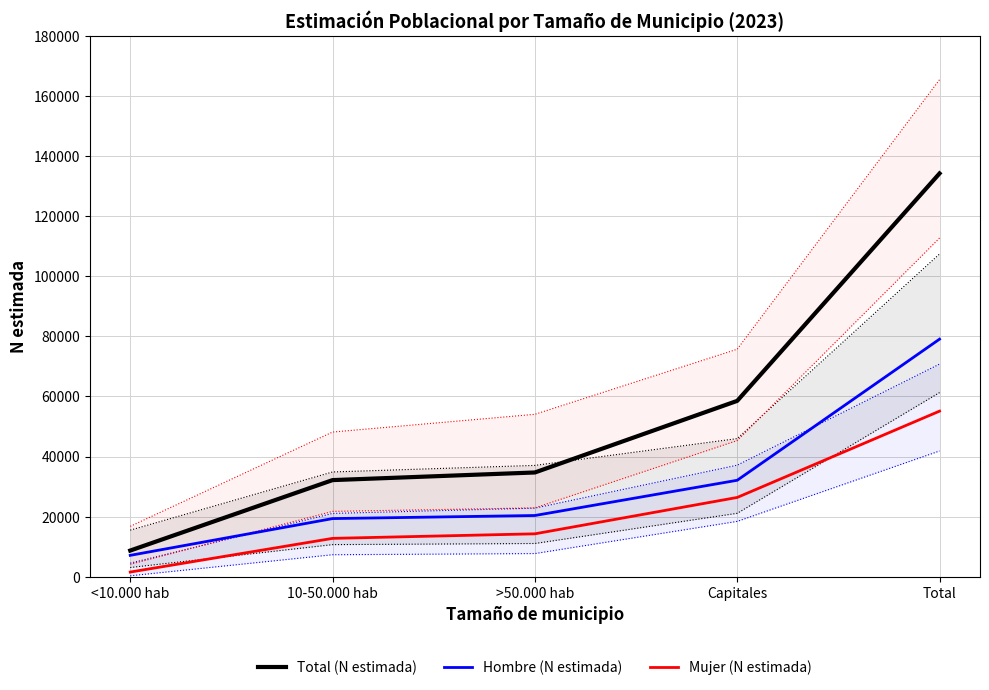

What position from the left is <10.000 hab?

1